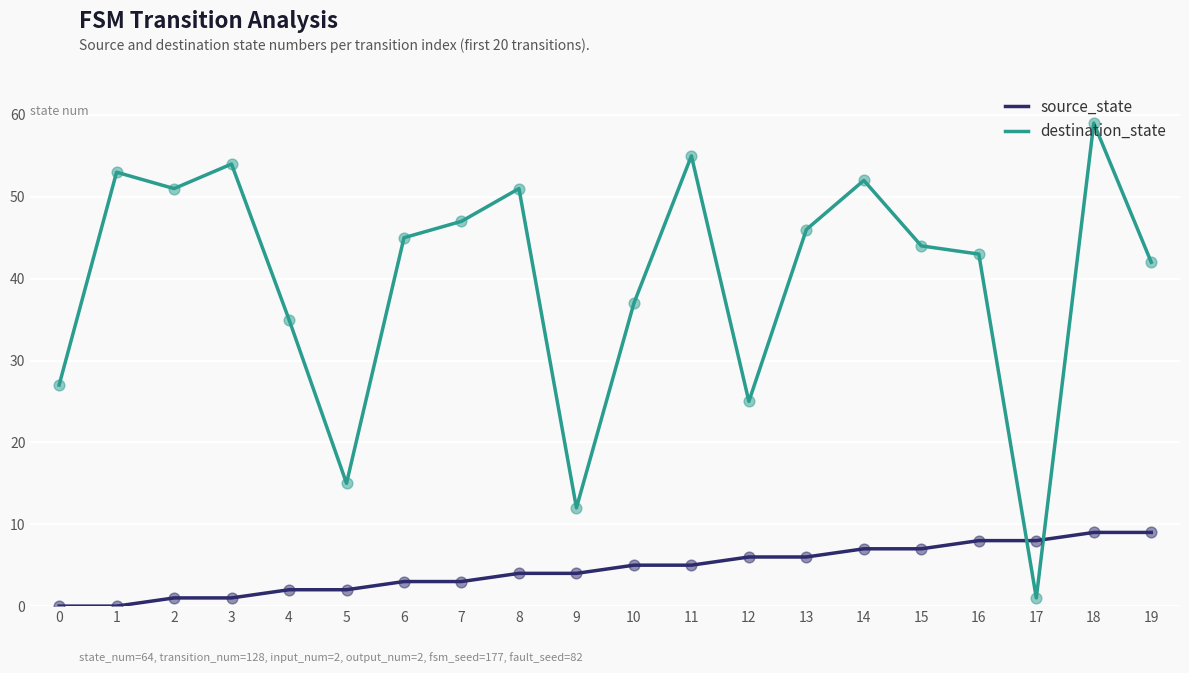

Which series has the widest spread of values?

destination_state